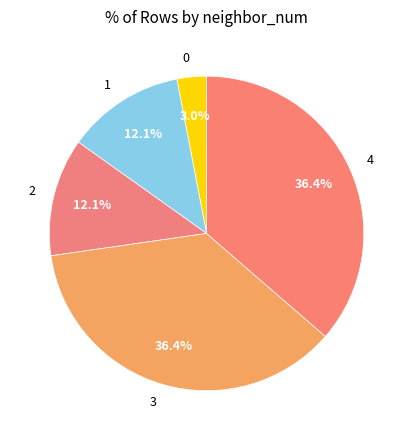

Does any single category account for the majority?

No